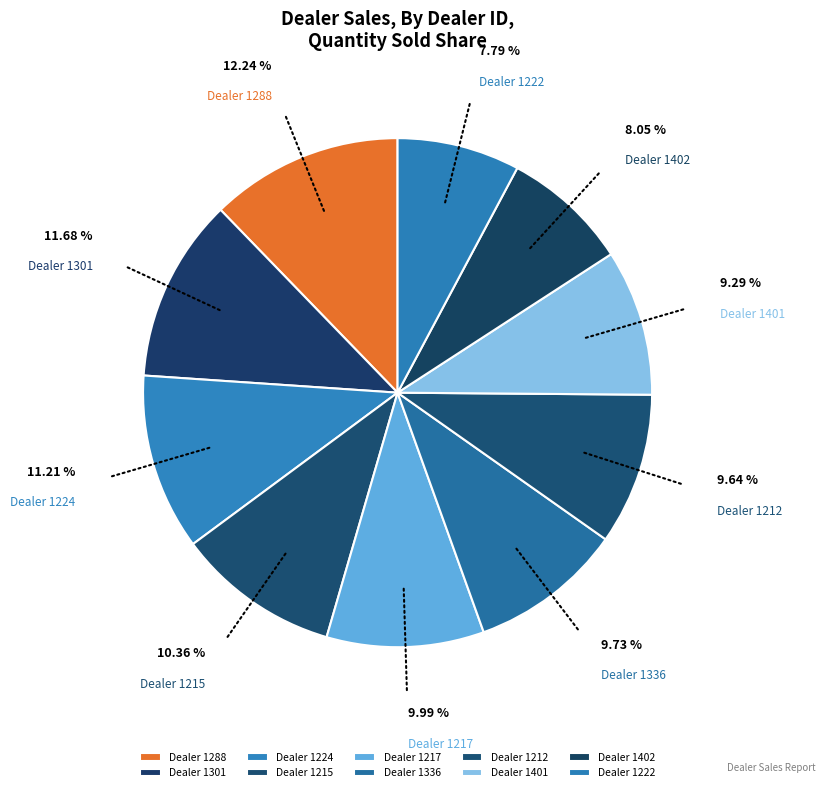

How many segments does this pie chart have?

10